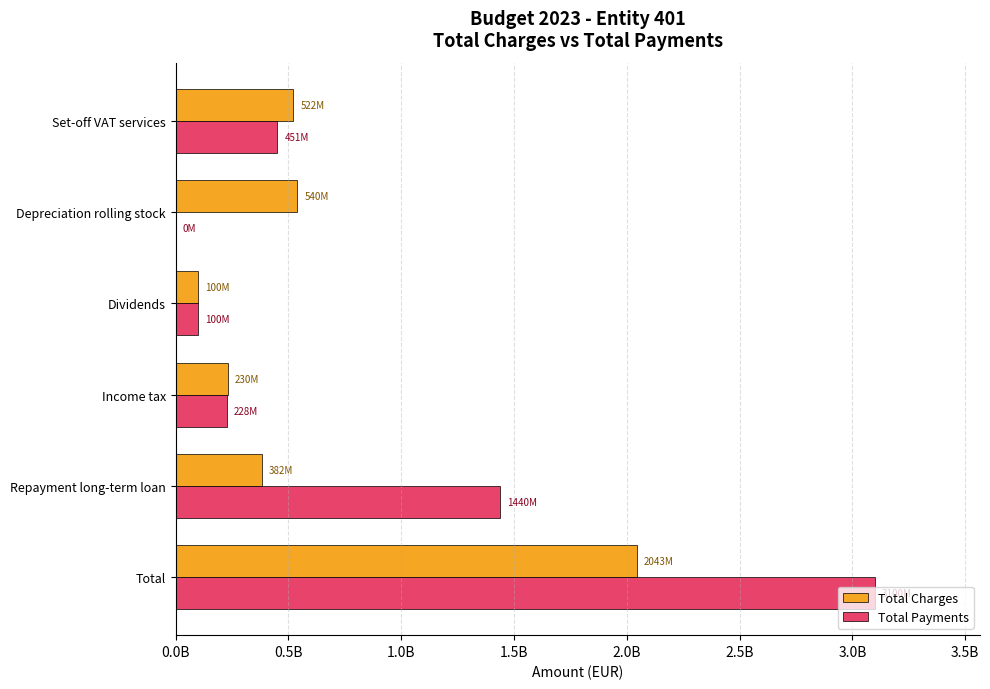

Which label corresponds to the largest value in the chart?

Total